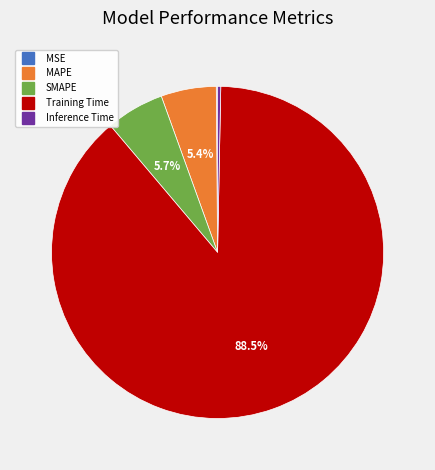

To the nearest percent, what is the combined percentage of MAPE and Training Time?

94%